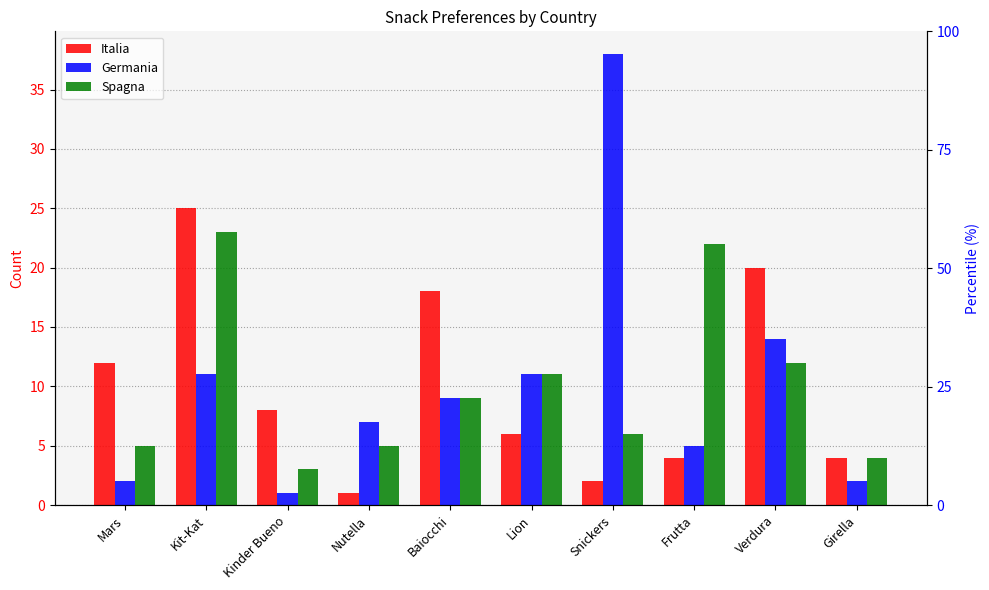

At Kinder Bueno, list the series in order from largest to smallest.

Italia, Spagna, Germania